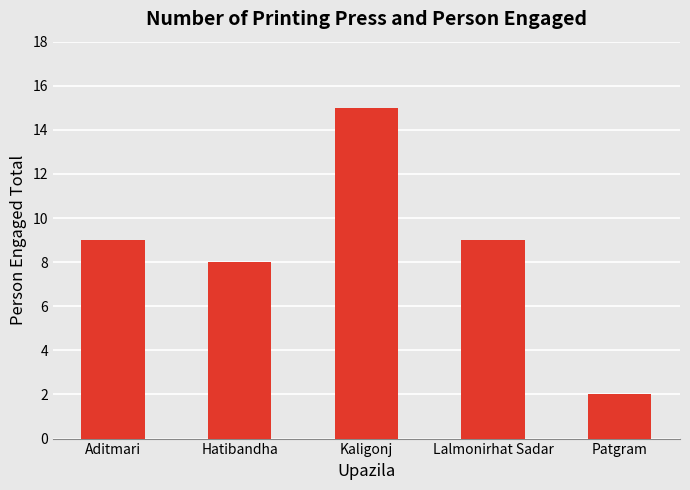

What is the difference between the maximum and second lowest values?

7